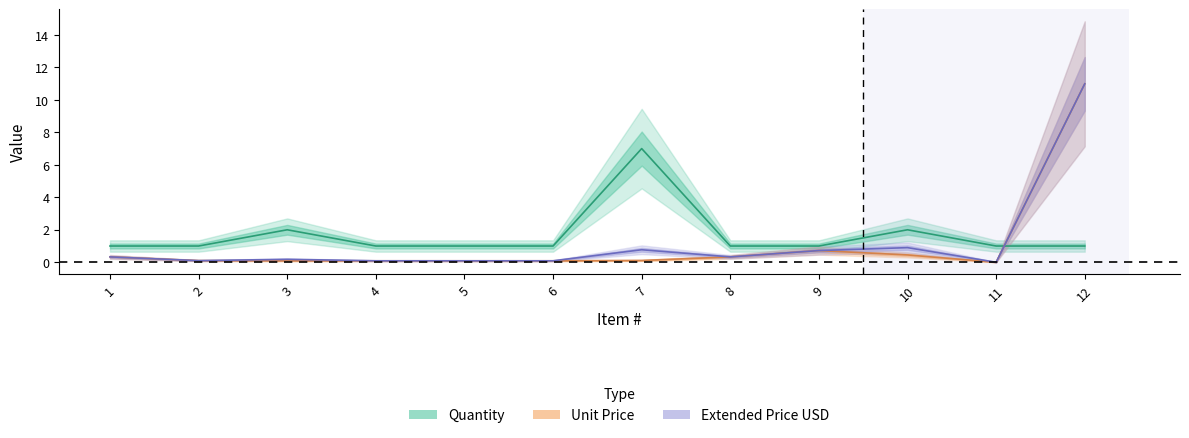

What is the greatest value displayed?

11.0